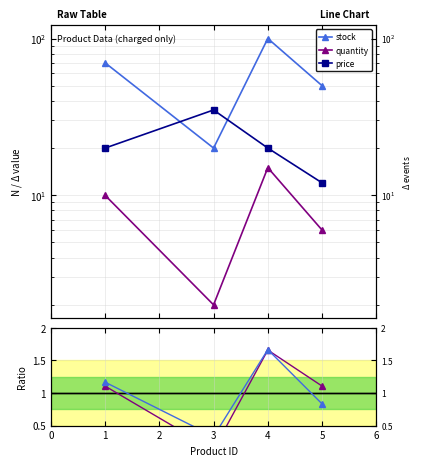

True or false: stock ratio and stock intersect in this chart.

False